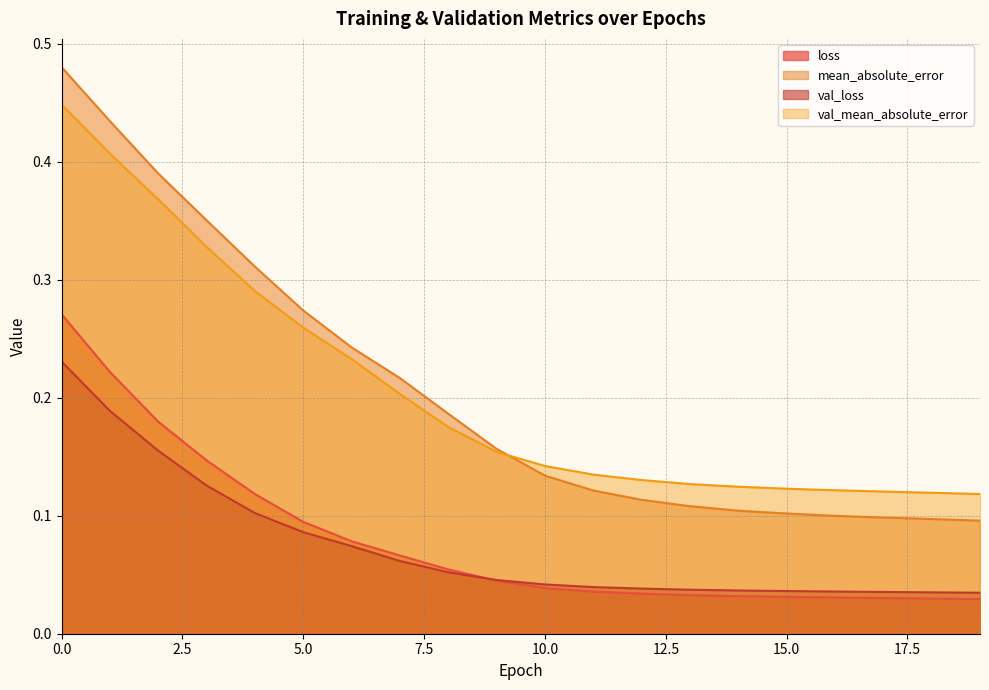

Between 8 and 11, which is larger?

8